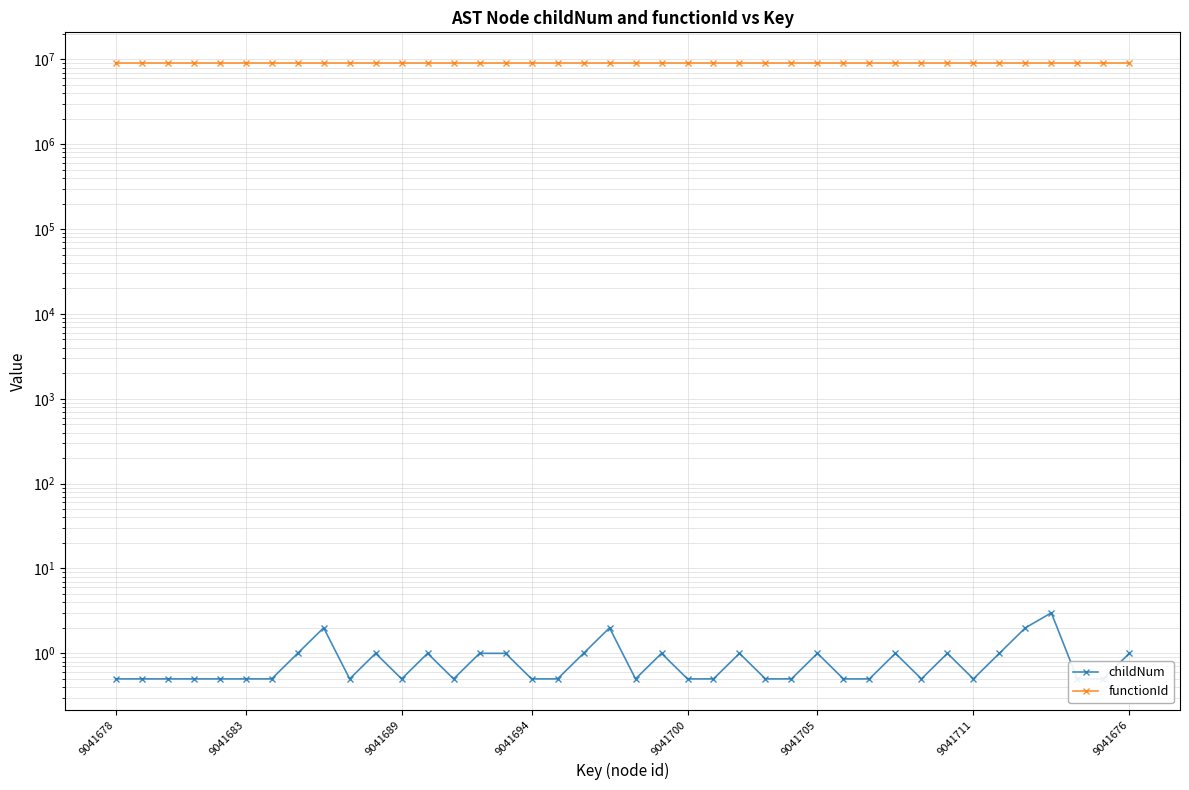

What is the spread (max minus min) of values at 35?

9041675.0